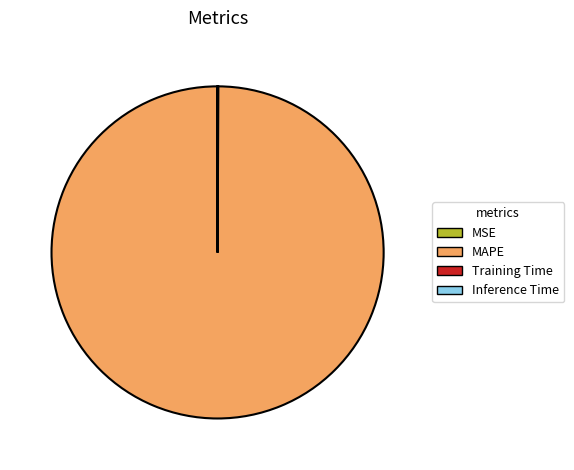

What is the largest slice in the pie chart?

MAPE